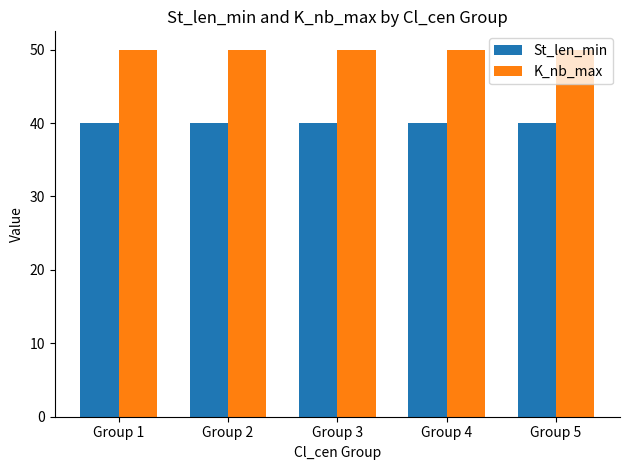

Rank the series at Group 3 from highest to lowest value.

K_nb_max, St_len_min